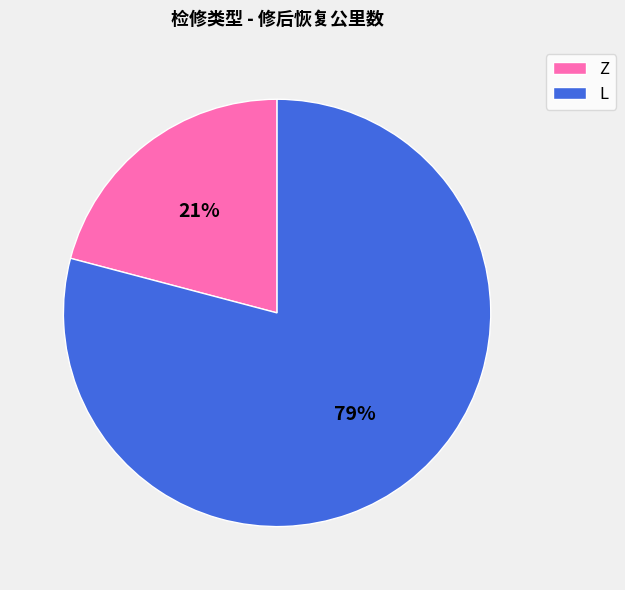

What is the ratio of the value at Z to the value at L?

0.3